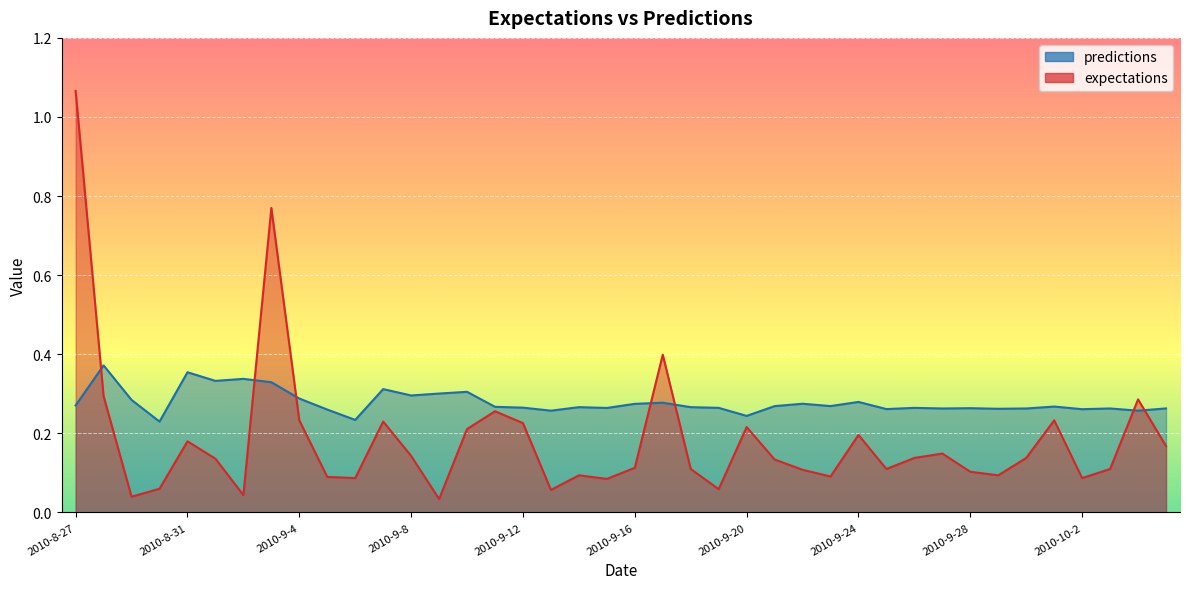

How many intersections are there between predictions and expectations?

7